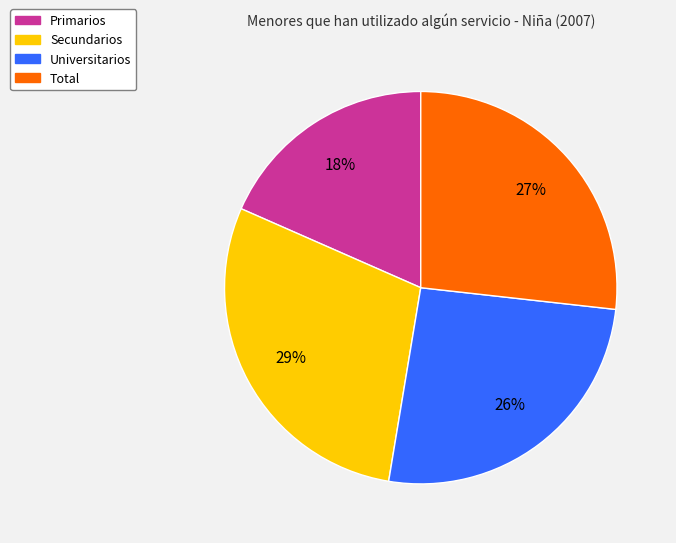

How many segments does this pie chart have?

4